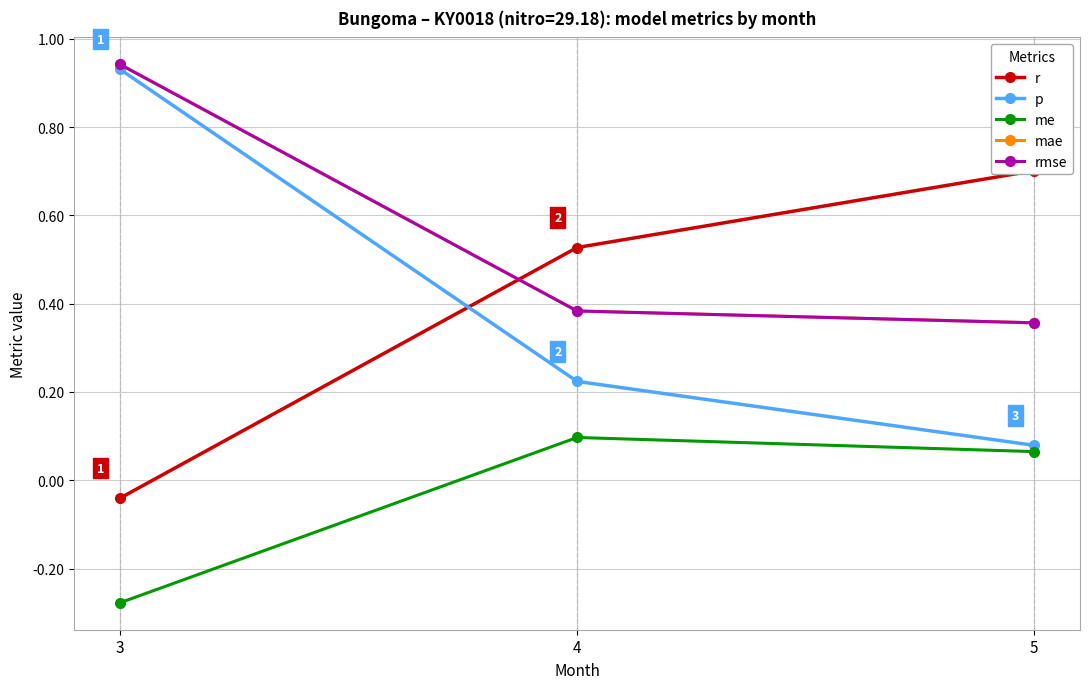

How many categories are shown in the chart?

3